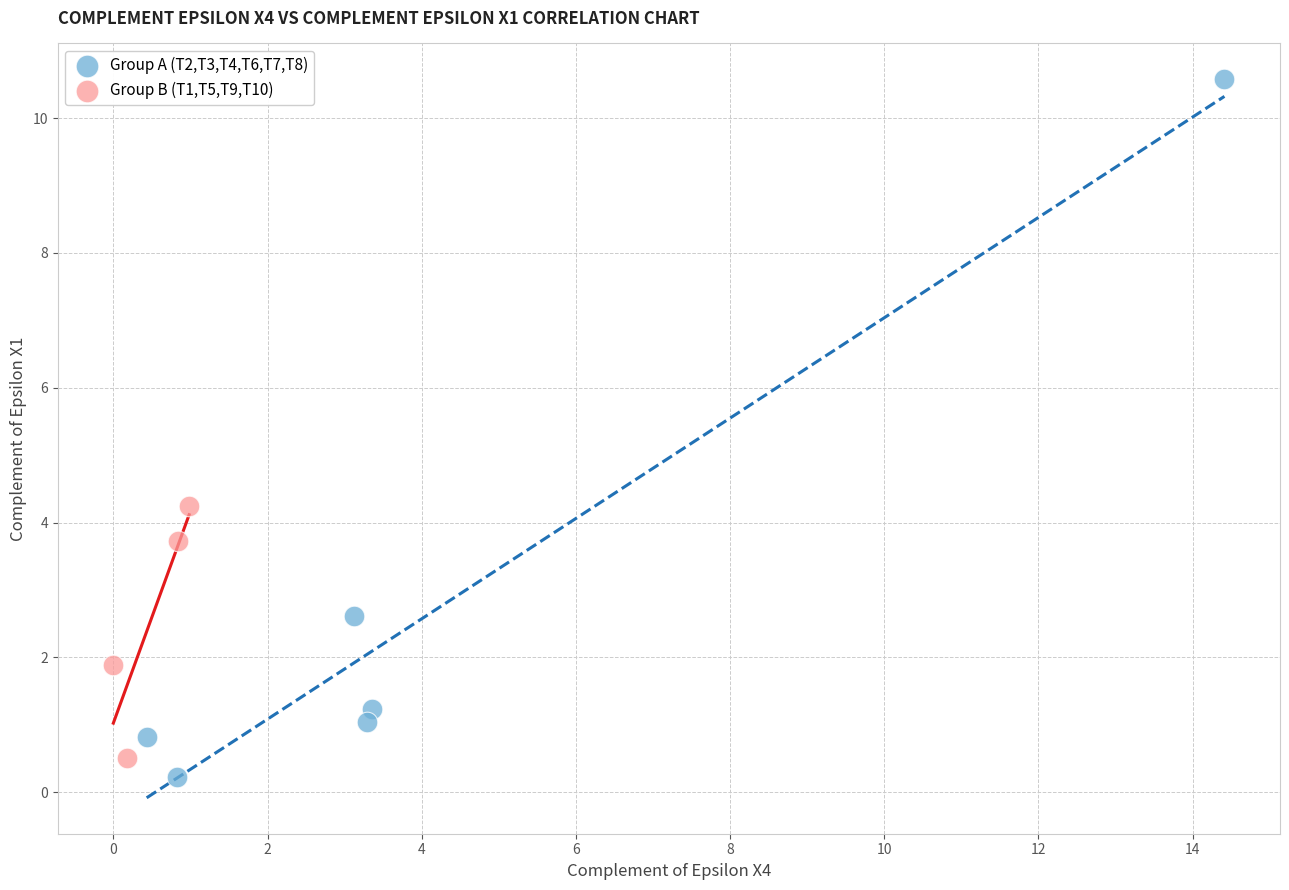

Which series has the widest spread of Y values?

Group A (T2,T3,T4,T6,T7,T8)